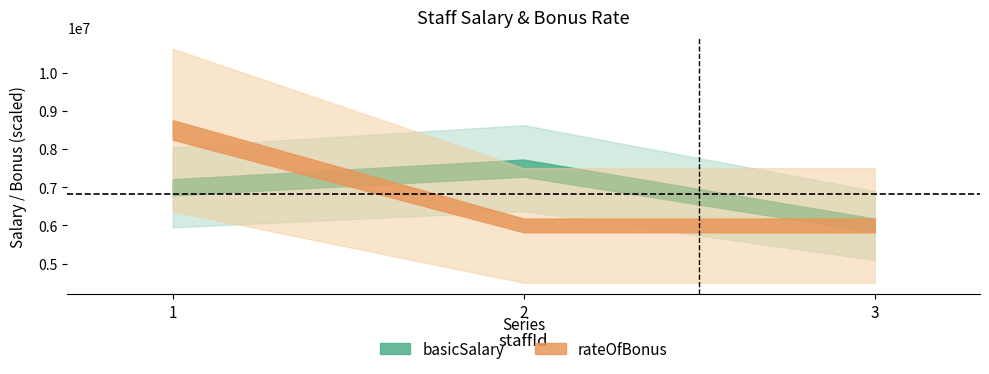

What is the average value of the basicSalary series?

6833333.3